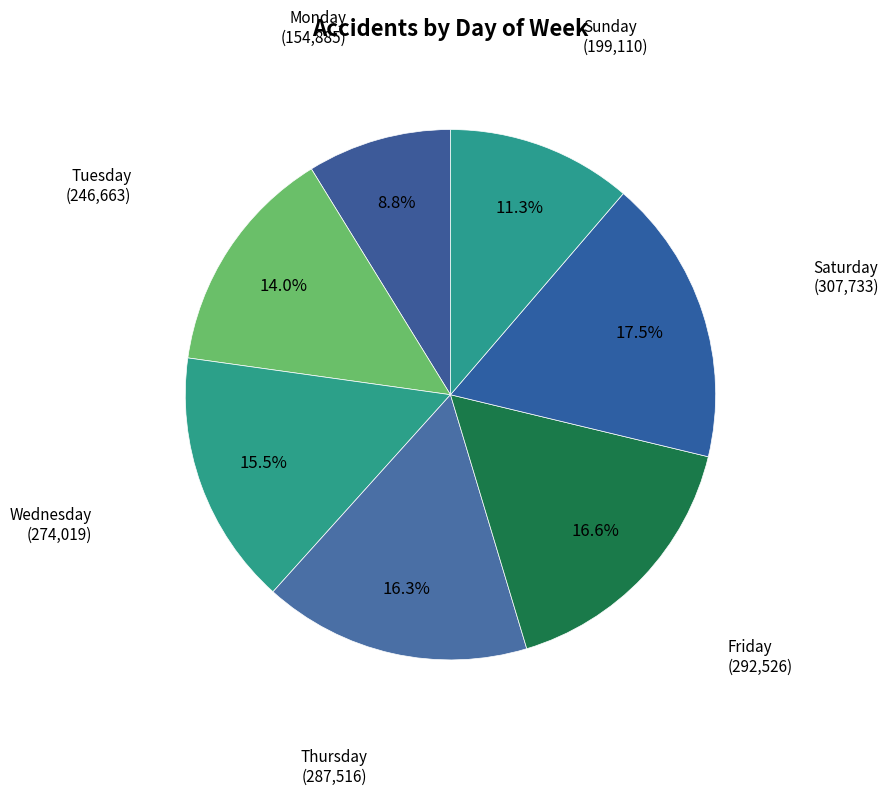

How many slices are in this pie chart?

7